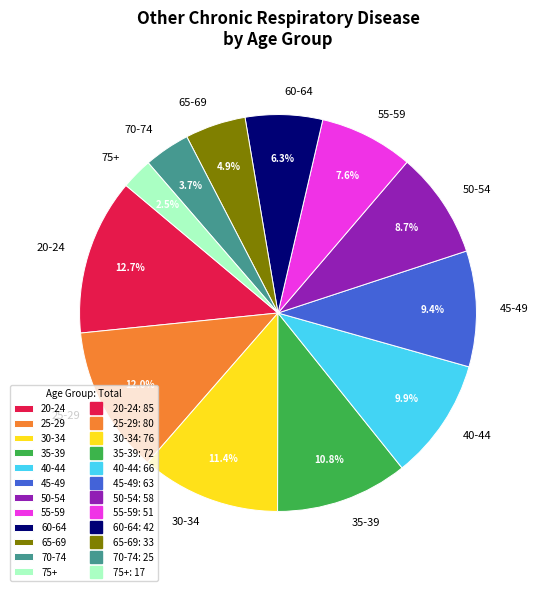

To the nearest percent, what is the difference between the largest and smallest slice percentages?

10%